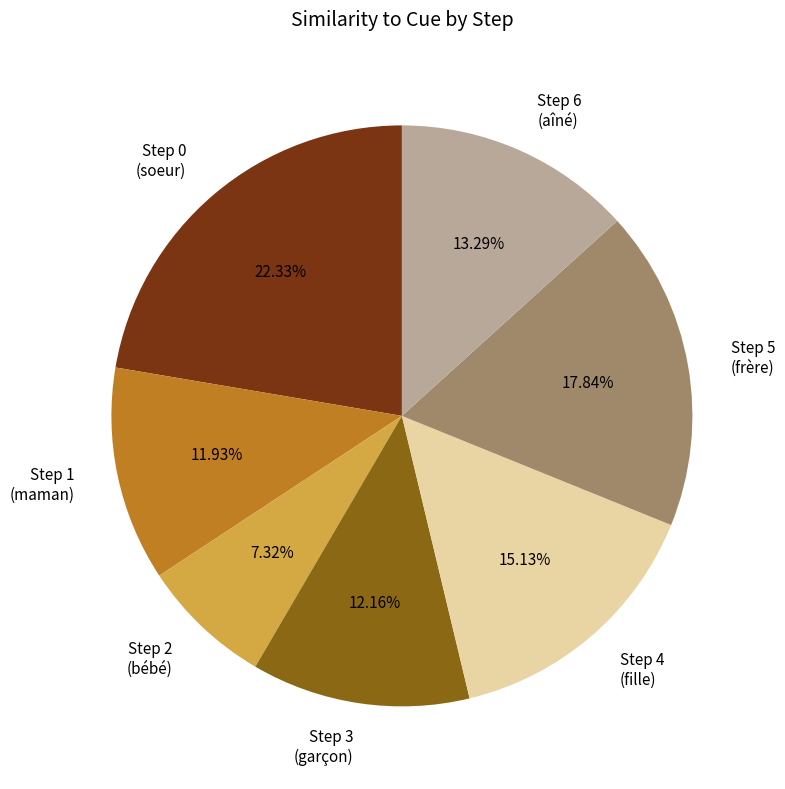

What is the smallest slice in the pie chart?

Step 2 (bébé)